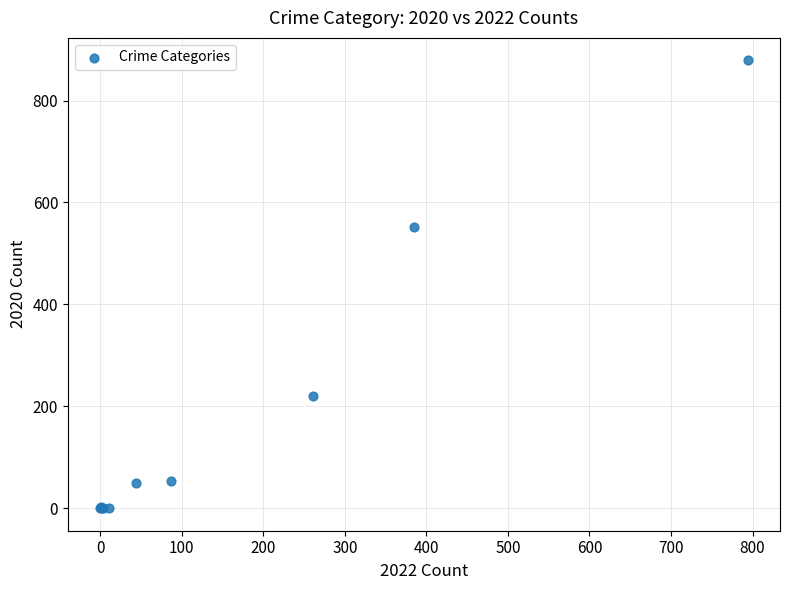

What Y value in the scatter plot is closest to 439?

551